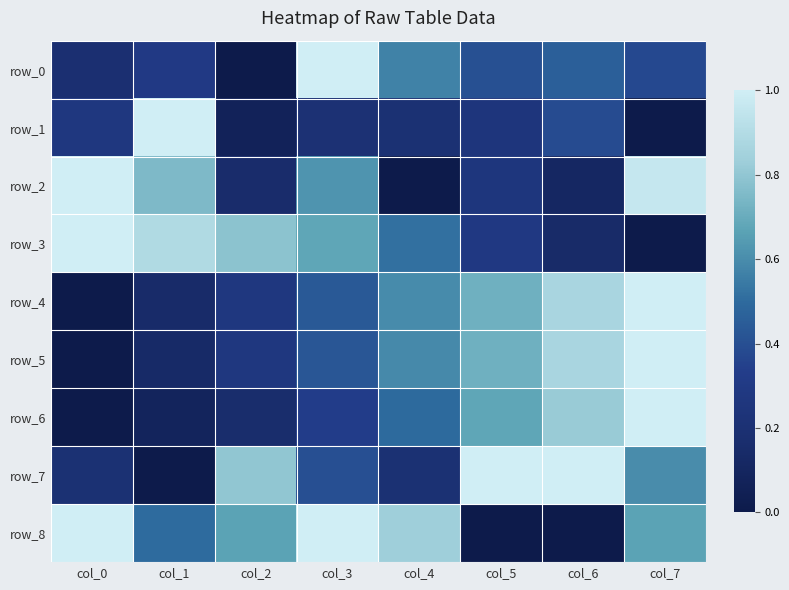

Reading right to left, list all the values displayed in this chart.

row_0: col_7=0.4	col_6=0.5	col_5=0.4	col_4=0.6	col_3=1.0	col_2=0.0	col_1=0.3	col_0=0.2
row_1: col_7=0.0	col_6=0.4	col_5=0.3	col_4=0.2	col_3=0.2	col_2=0.1	col_1=1.0	col_0=0.3
row_2: col_7=1.0	col_6=0.1	col_5=0.3	col_4=0.0	col_3=0.6	col_2=0.2	col_1=0.8	col_0=1.0
row_3: col_7=0.0	col_6=0.1	col_5=0.3	col_4=0.5	col_3=0.7	col_2=0.8	col_1=0.9	col_0=1.0
row_4: col_7=1.0	col_6=0.9	col_5=0.7	col_4=0.6	col_3=0.4	col_2=0.3	col_1=0.1	col_0=0.0
row_5: col_7=1.0	col_6=0.9	col_5=0.7	col_4=0.6	col_3=0.4	col_2=0.3	col_1=0.1	col_0=0.0
row_6: col_7=1.0	col_6=0.8	col_5=0.7	col_4=0.5	col_3=0.3	col_2=0.2	col_1=0.1	col_0=0.0
row_7: col_7=0.6	col_6=1.0	col_5=1.0	col_4=0.2	col_3=0.4	col_2=0.8	col_1=0.0	col_0=0.2
row_8: col_7=0.7	col_6=0.0	col_5=0.0	col_4=0.8	col_3=1.0	col_2=0.7	col_1=0.5	col_0=1.0